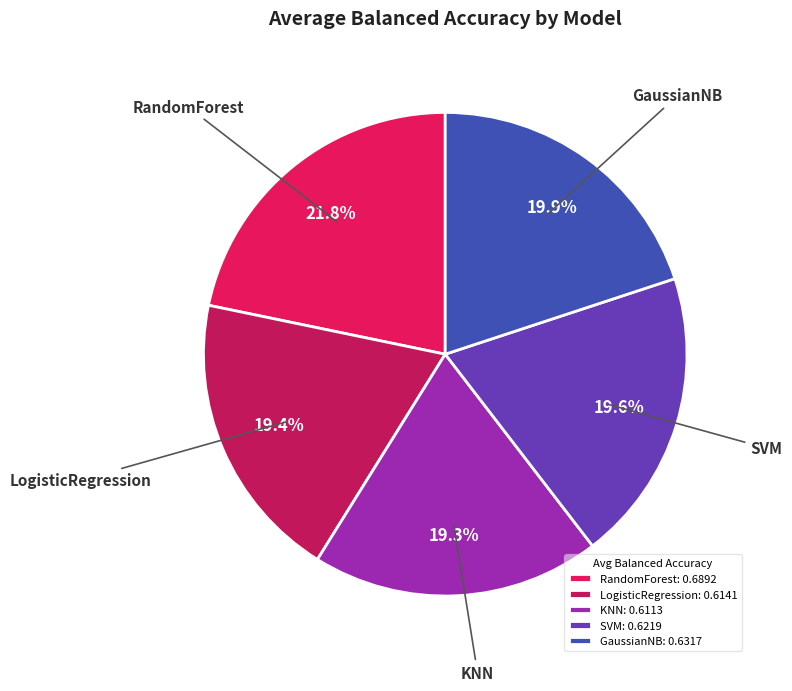

What percentage is NOT represented by RandomForest?

78.2%